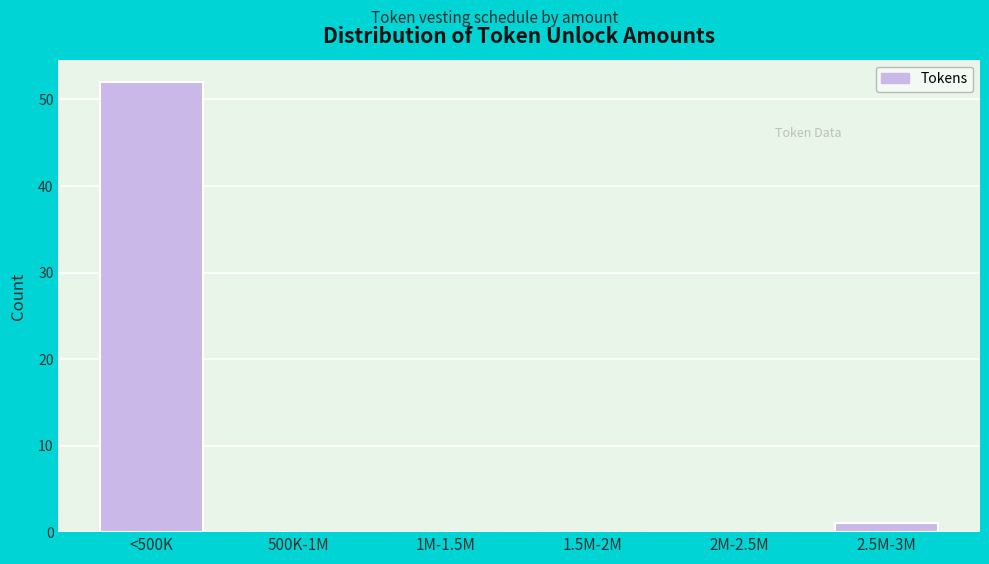

Reading right to left, extract all data points from this chart.

2.5M-3M=1	2M-2.5M=0	1.5M-2M=0	1M-1.5M=0	500K-1M=0	<500K=52